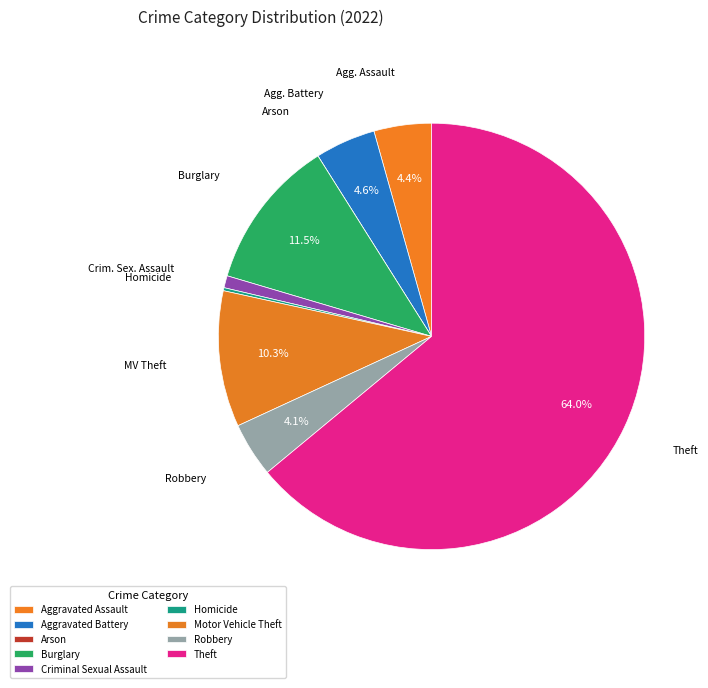

What percentage is the Theft slice, to the nearest percent?

64%